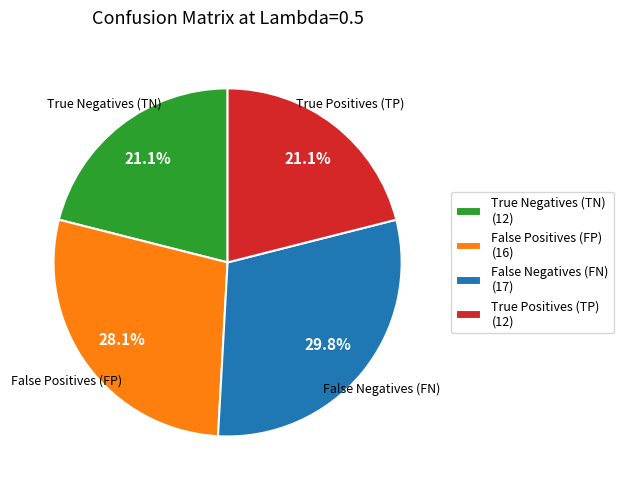

Which has a higher value, False Positives (FP) or True Negatives (TN)?

False Positives (FP)